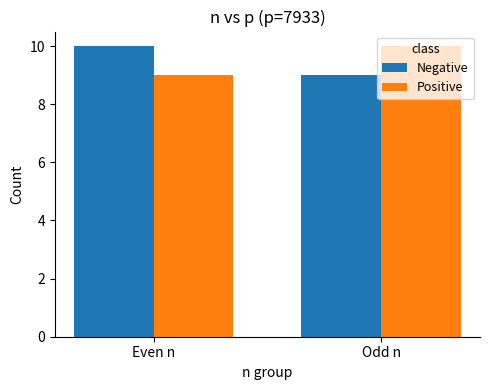

What is the total value across all series at Odd n?

19